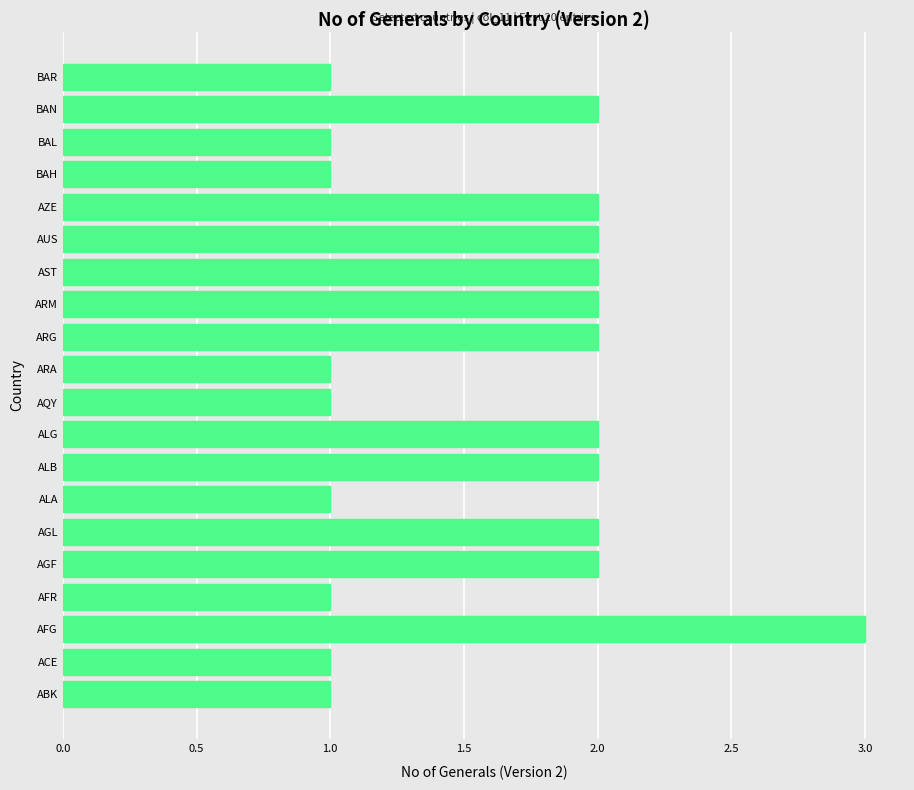

What is the greatest value displayed?

3